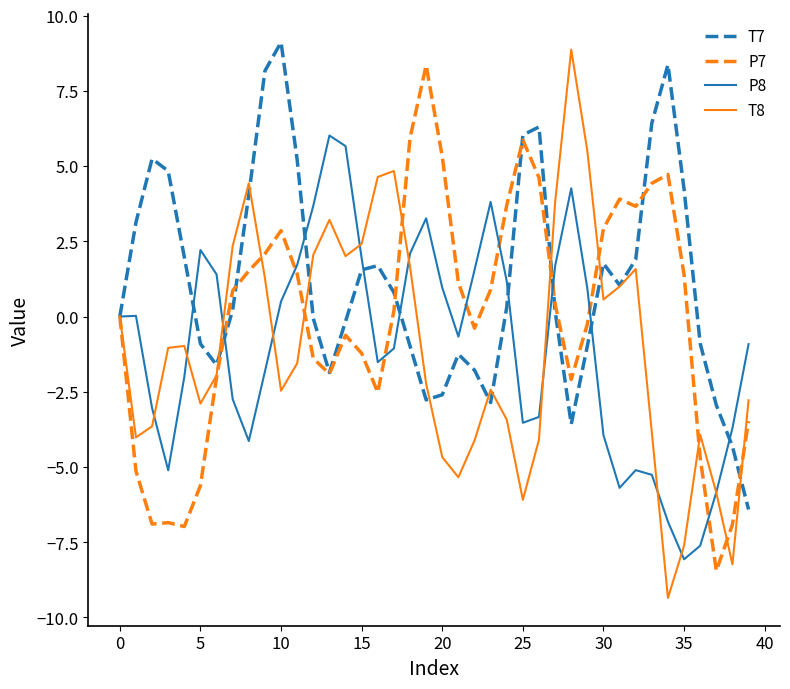

What is the maximum value shown in the chart?

9.1